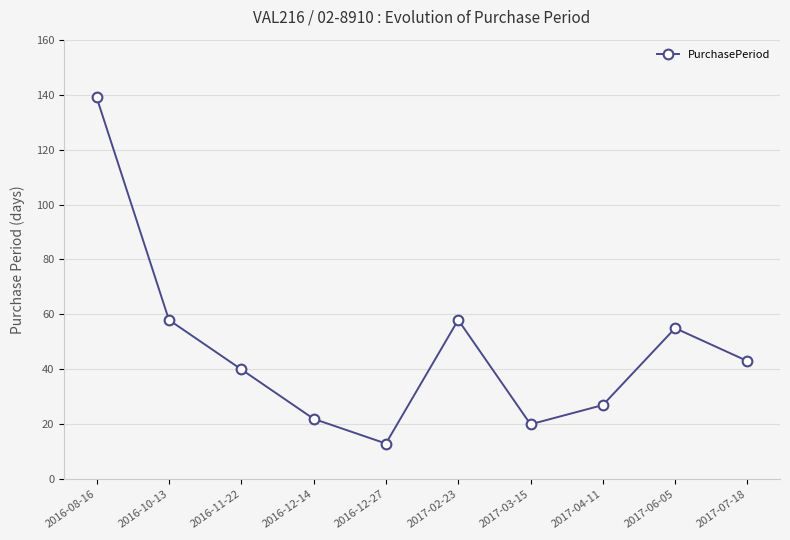

What is the sum of all values?

475